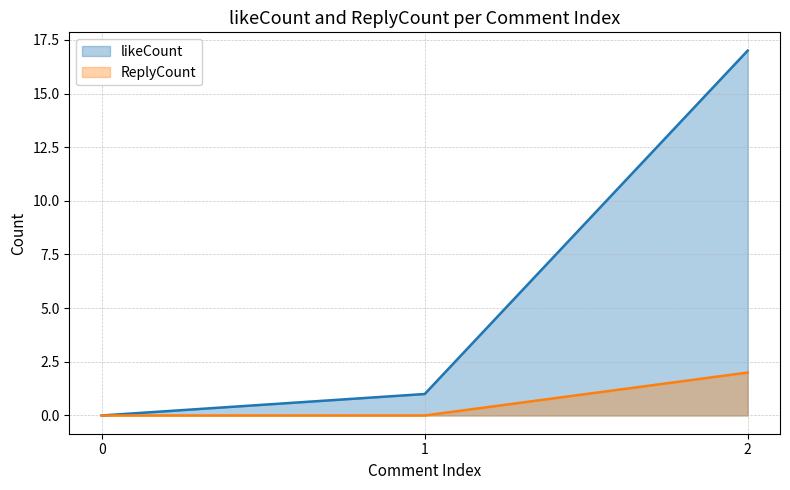

True or false: ReplyCount has a value of 0 at 0.

True